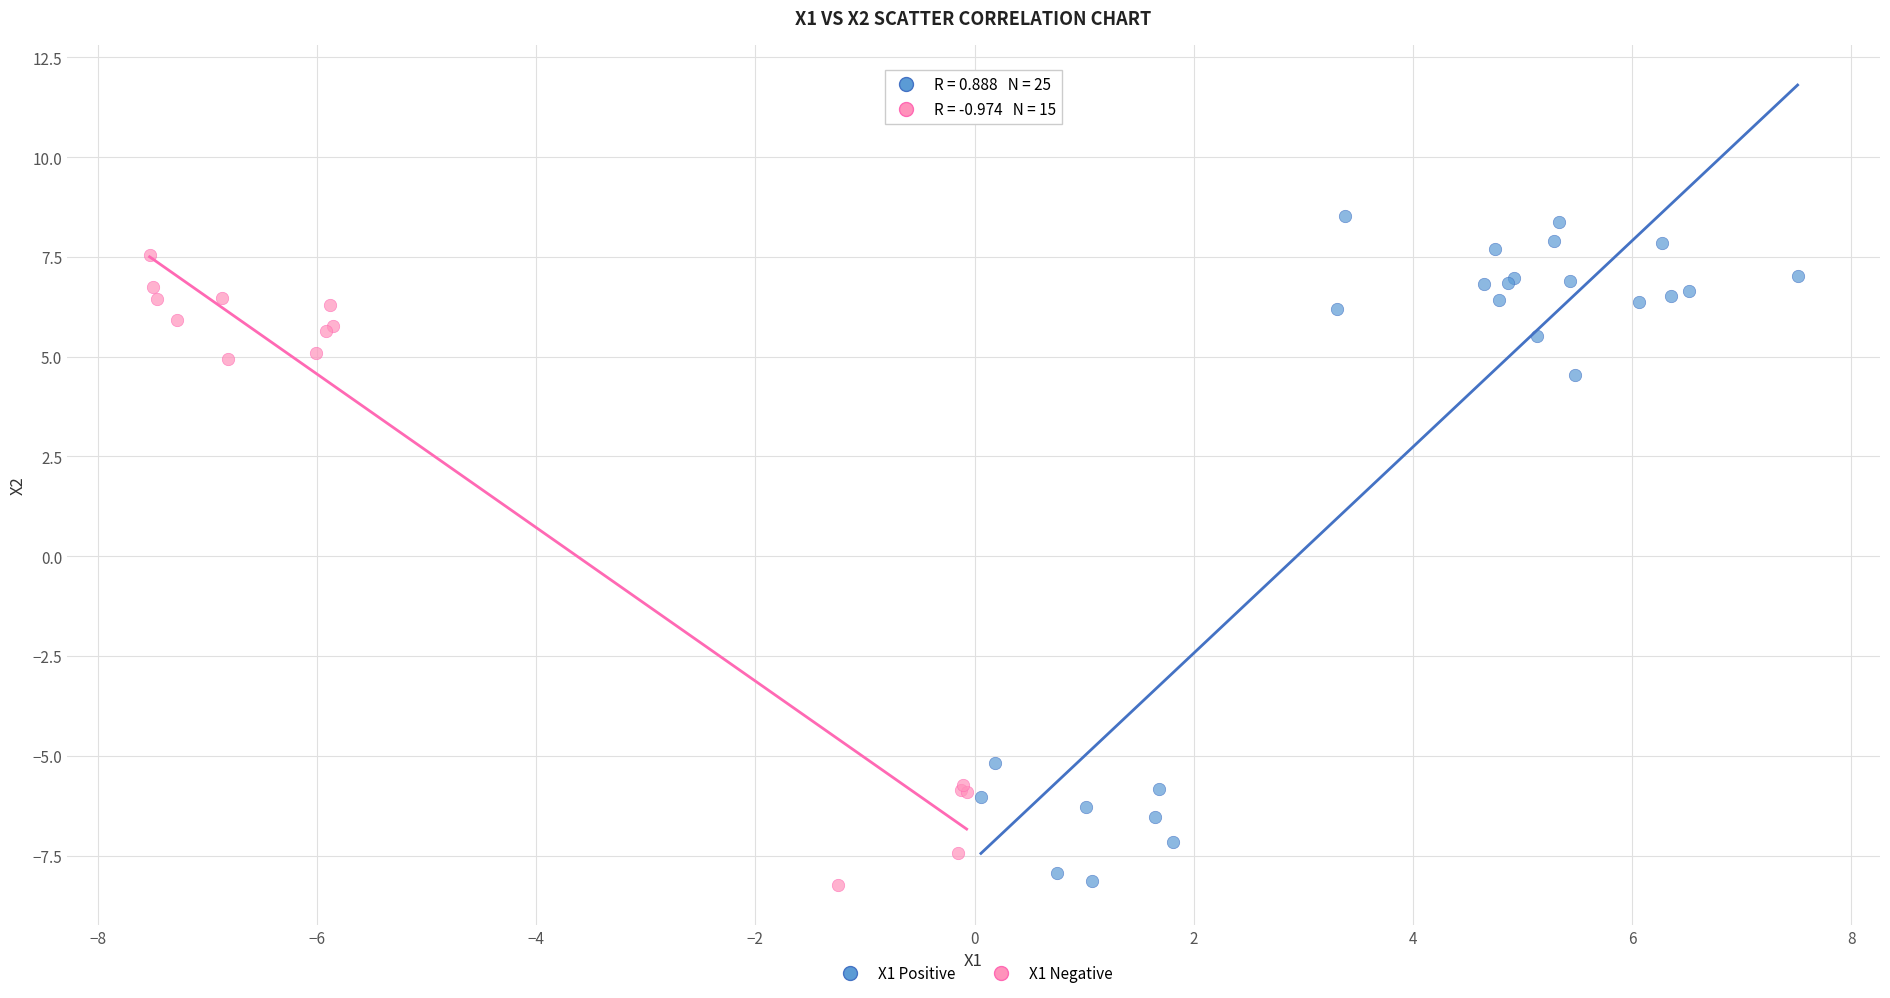

Which series has the widest spread of Y values?

X1 Positive